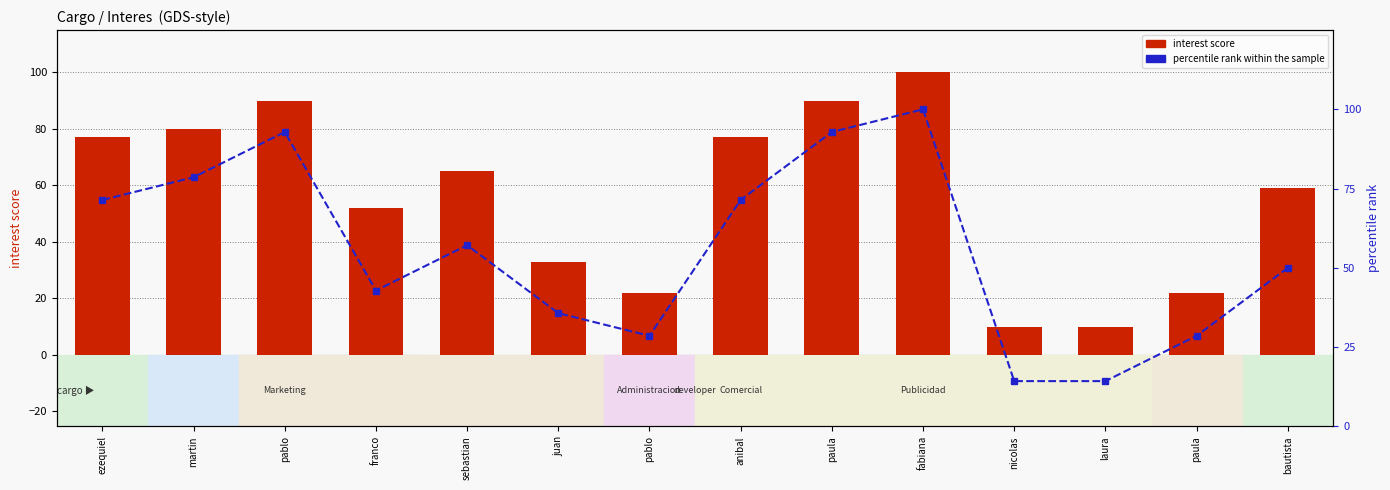

Which category has the highest value in the percentile rank within the sample series?

fabiana